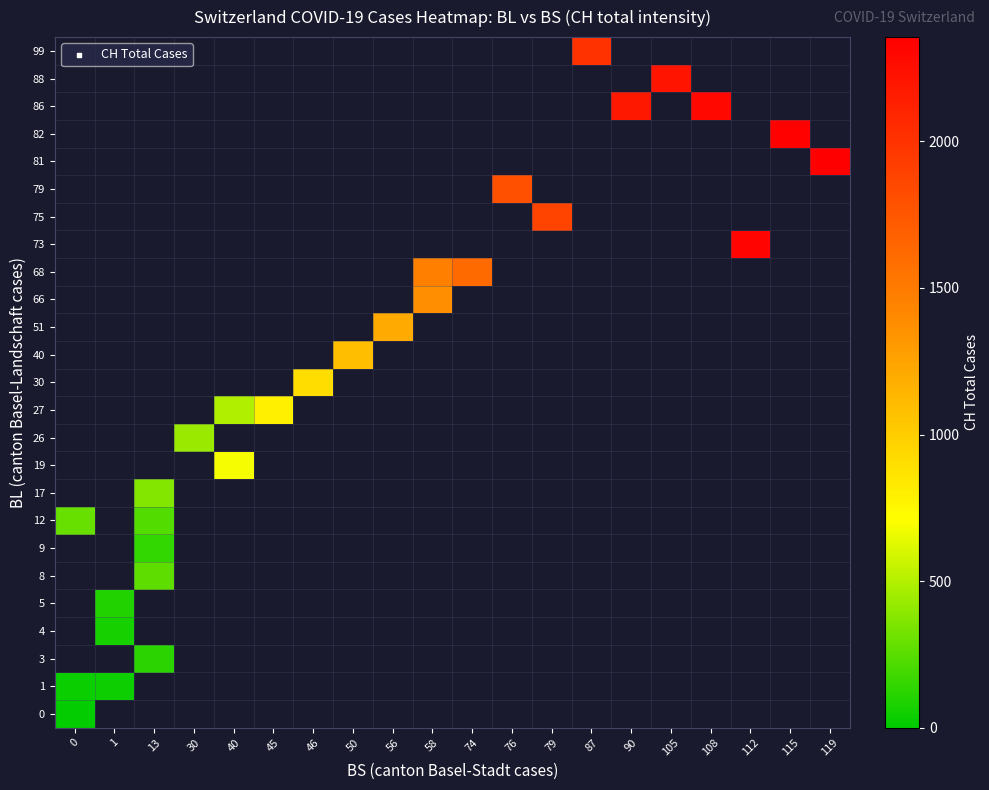

At how many categories does at least one series exceed 926?

13